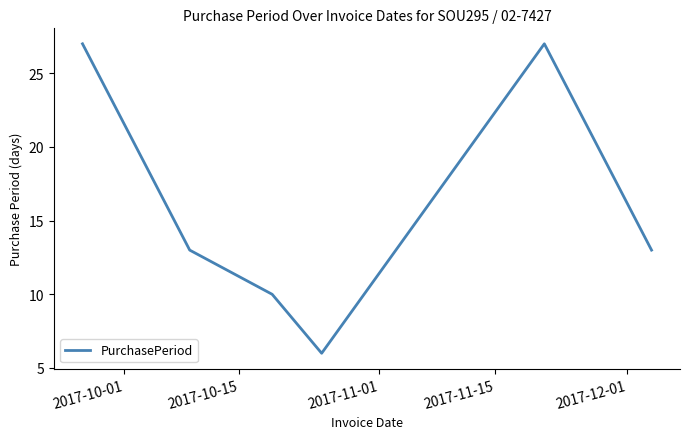

Count the number of categories in the chart.

6